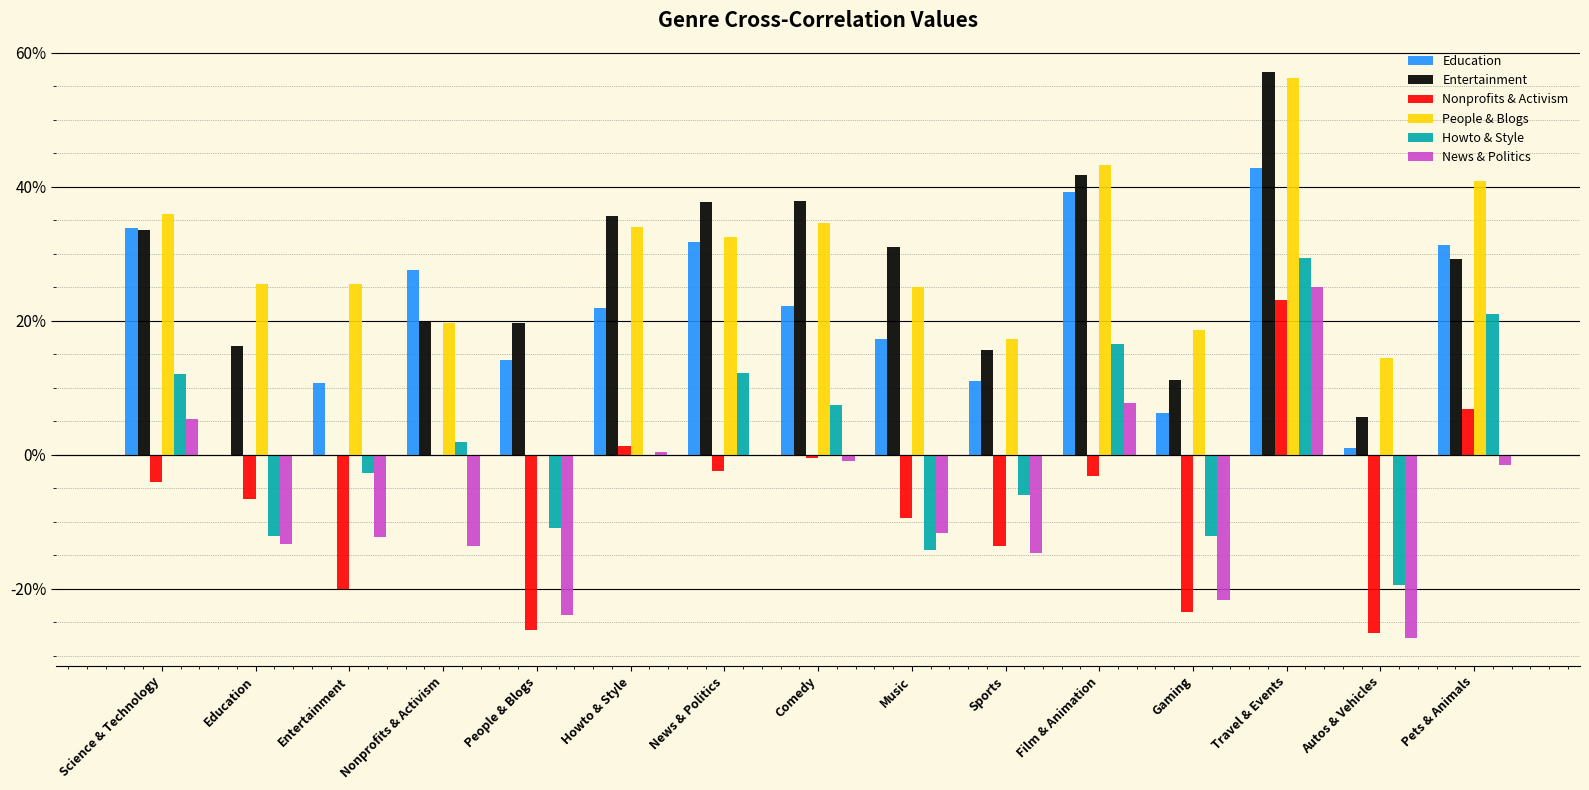

Are the bars horizontal?

No